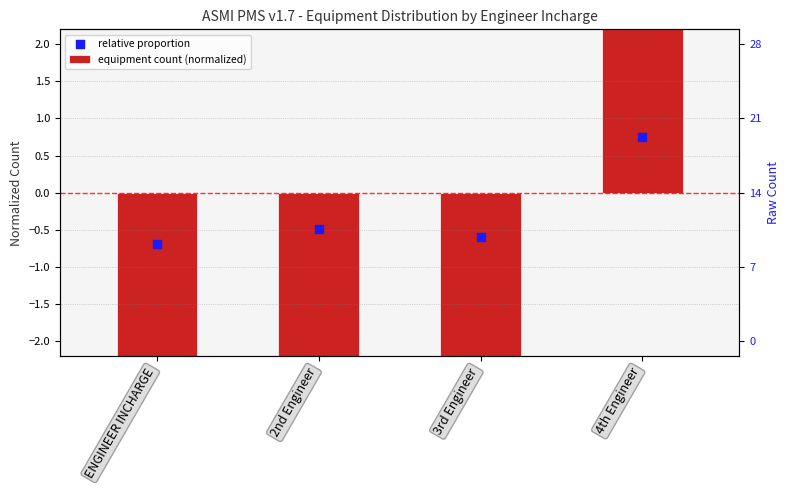

Which series reaches the minimum Y coordinate?

equipment count (normalized)